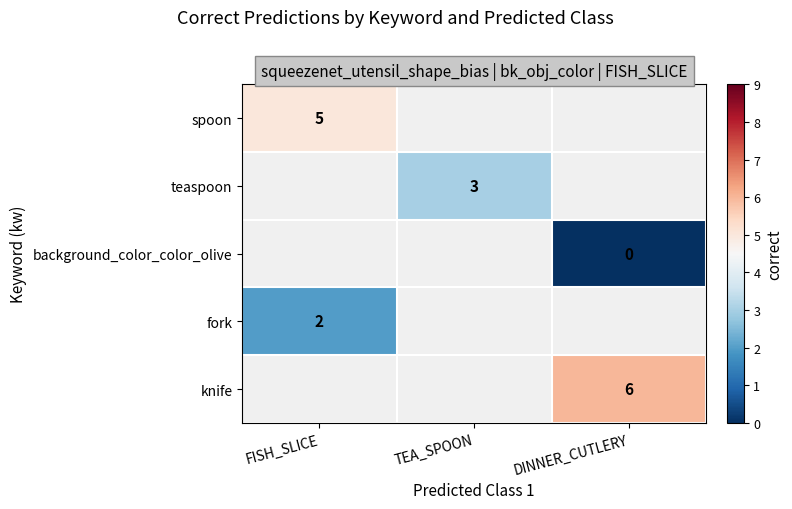

Is it true that fork equals 3 at FISH_SLICE?

False